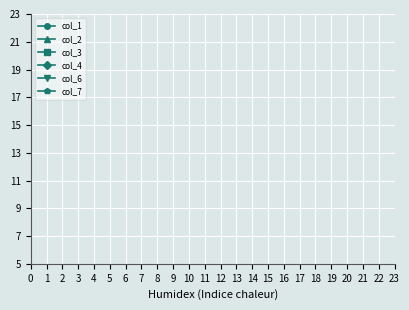

Is this an area chart (filled region under the line)?

No